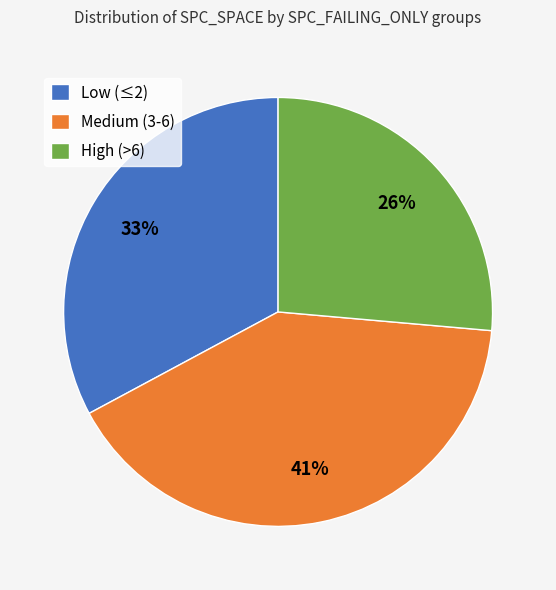

Is the sum of High (>6) and Medium (3-6) greater than half?

Yes